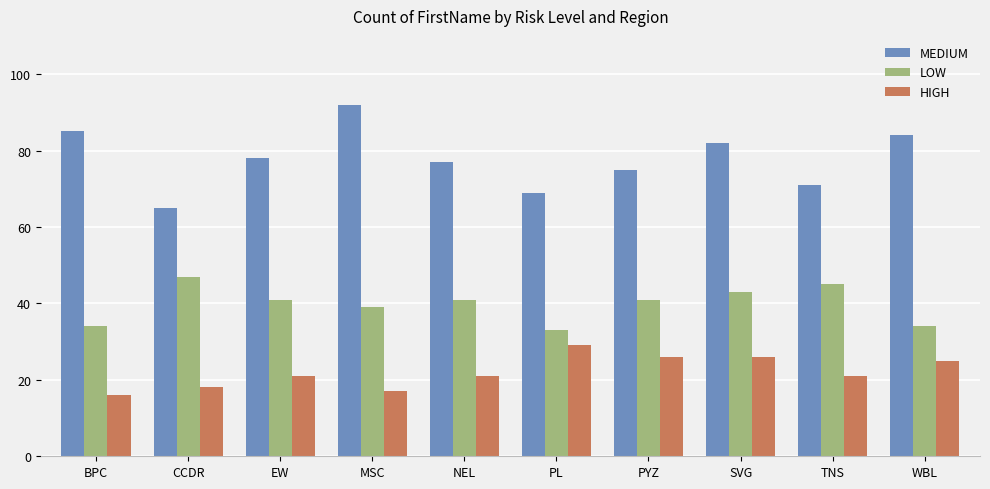

What is the difference between the HIGH values at CCDR and NEL?

3